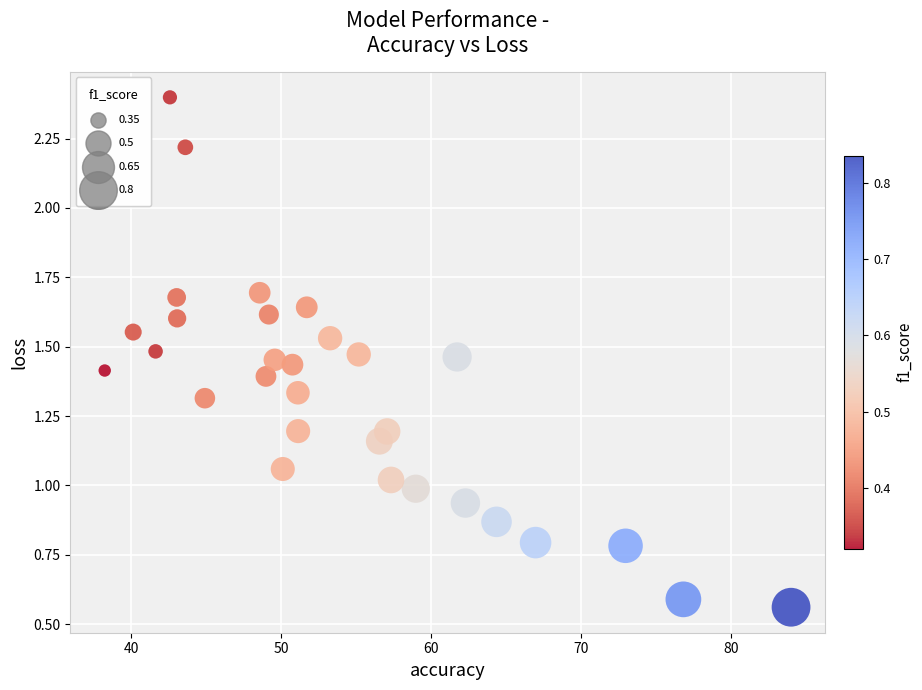

What is the range of X values (max minus min)?

45.8